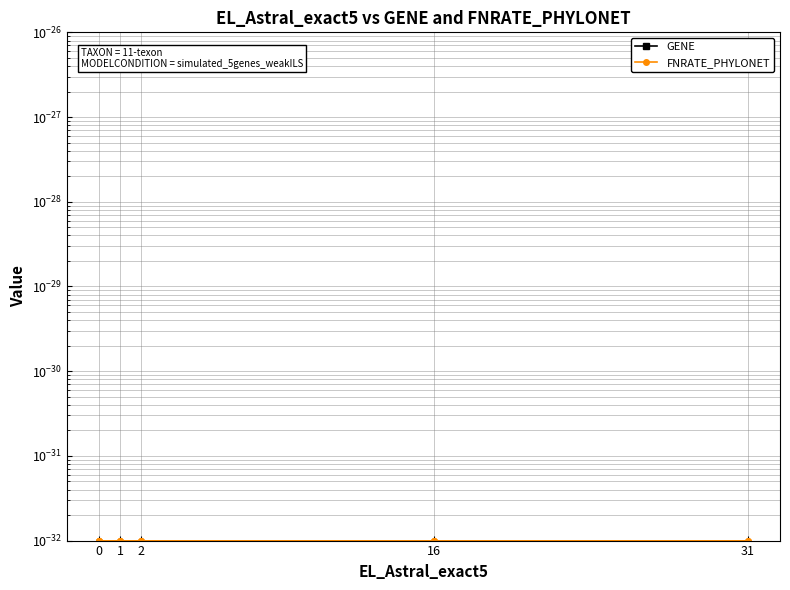

Which series has the largest total across all categories?

GENE